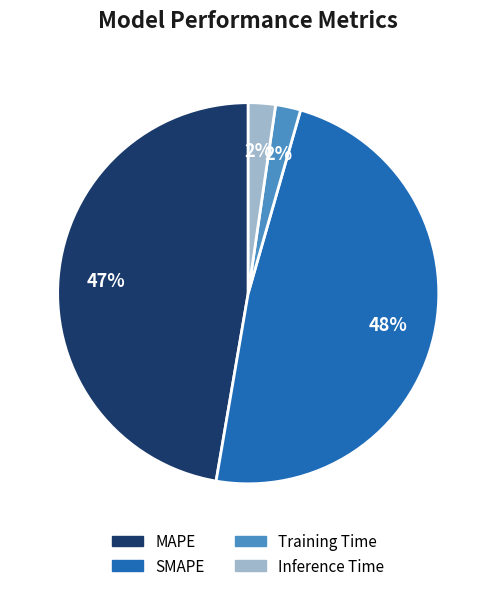

How many slices are in this pie chart?

4